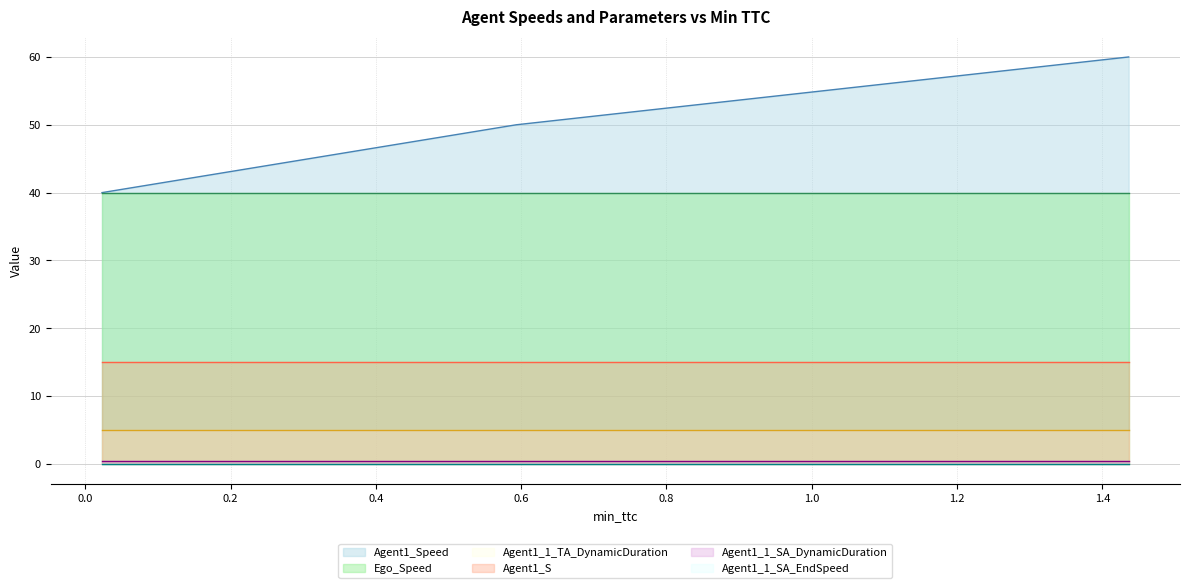

The Agent1_Speed series shows 40.0 at 0. True or false?

True